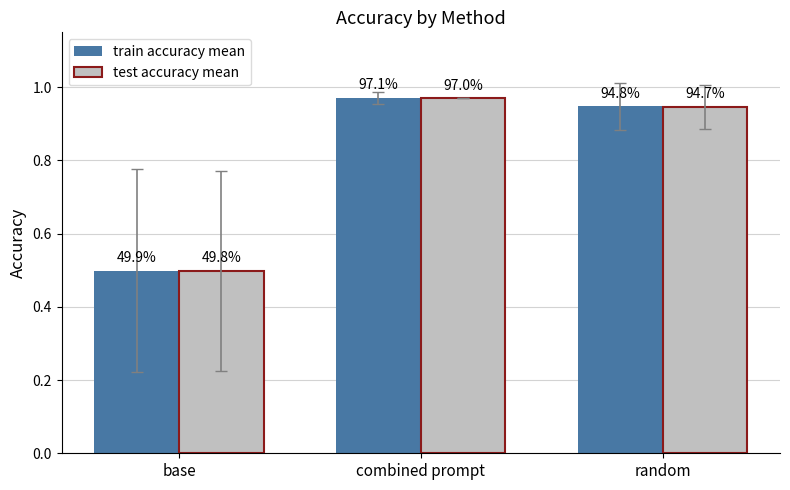

What are all the series names shown in the legend?

train accuracy mean, test accuracy mean